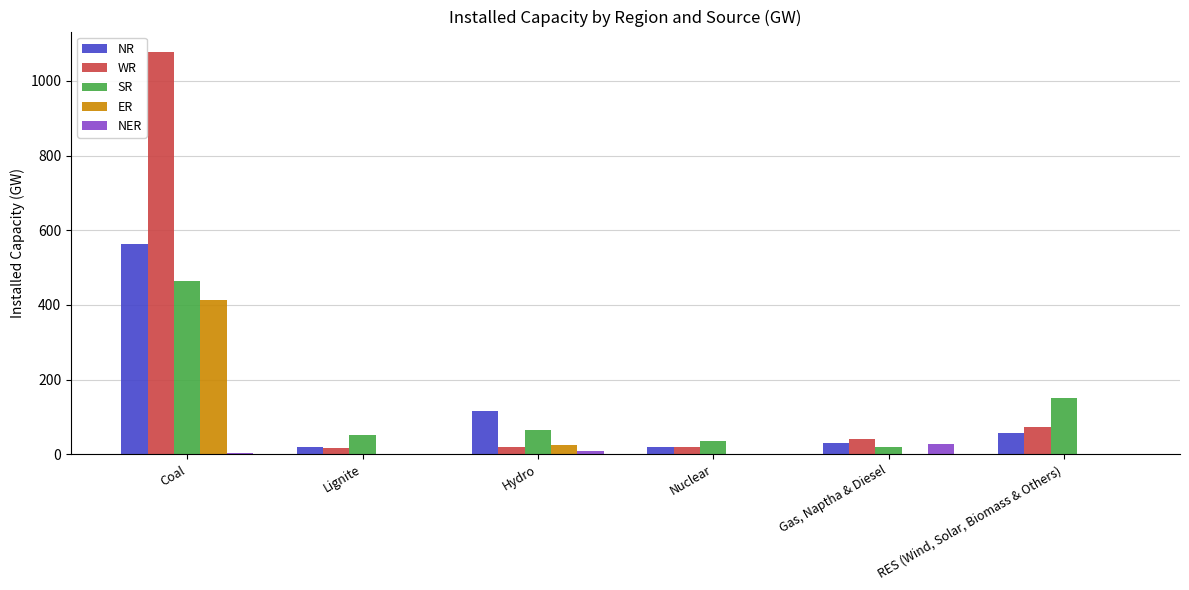

Which series has the largest total across all categories?

WR